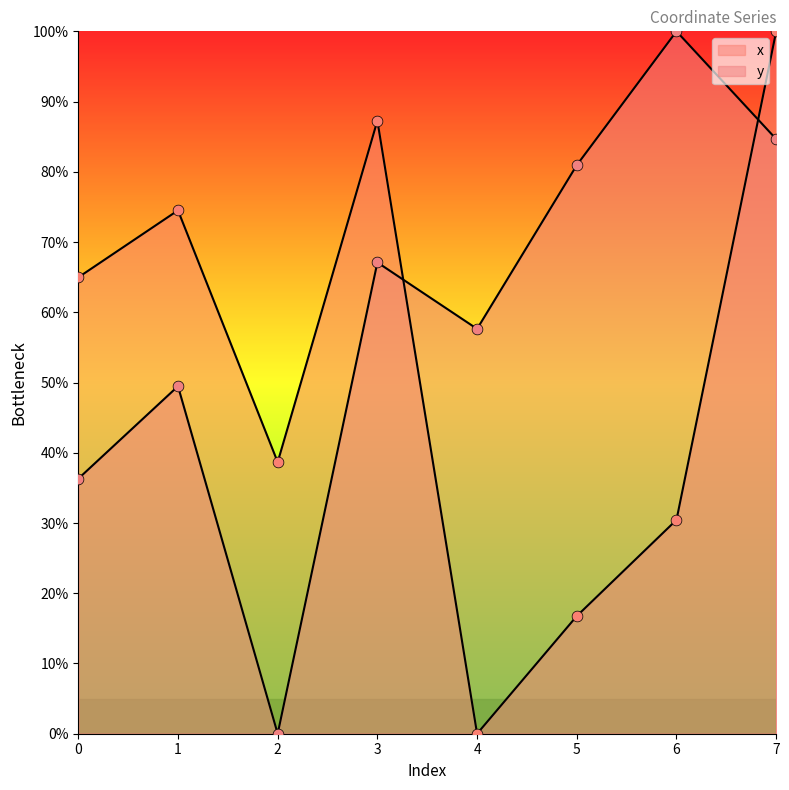

Is the value of x at 4 greater than the value of y at 4?

No